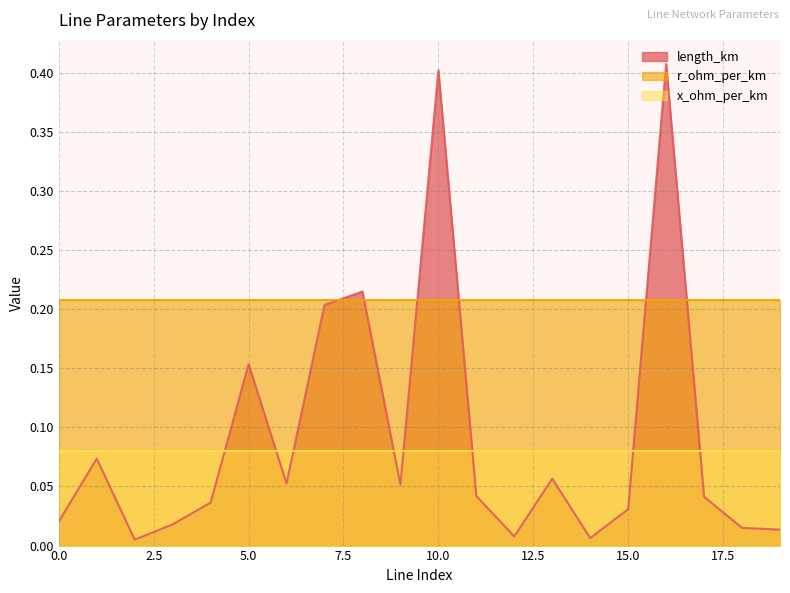

True or false: r_ohm_per_km and x_ohm_per_km intersect in this chart.

False